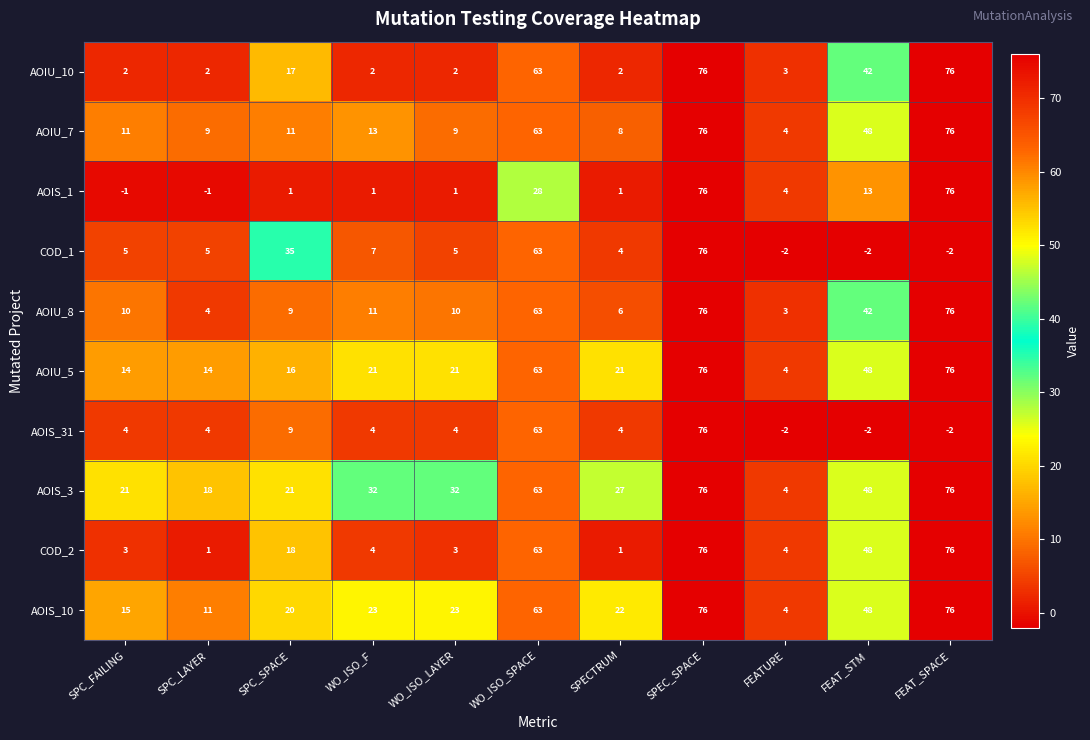

At which category is the sum across all series the highest?

SPEC_SPACE